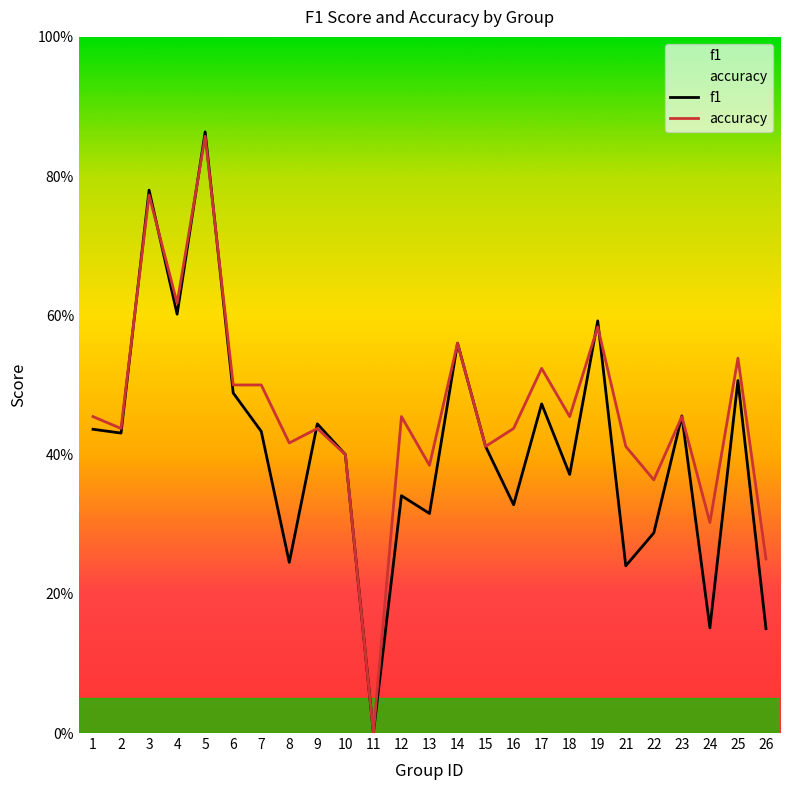

At which category does f1 reach its first local peak?

3